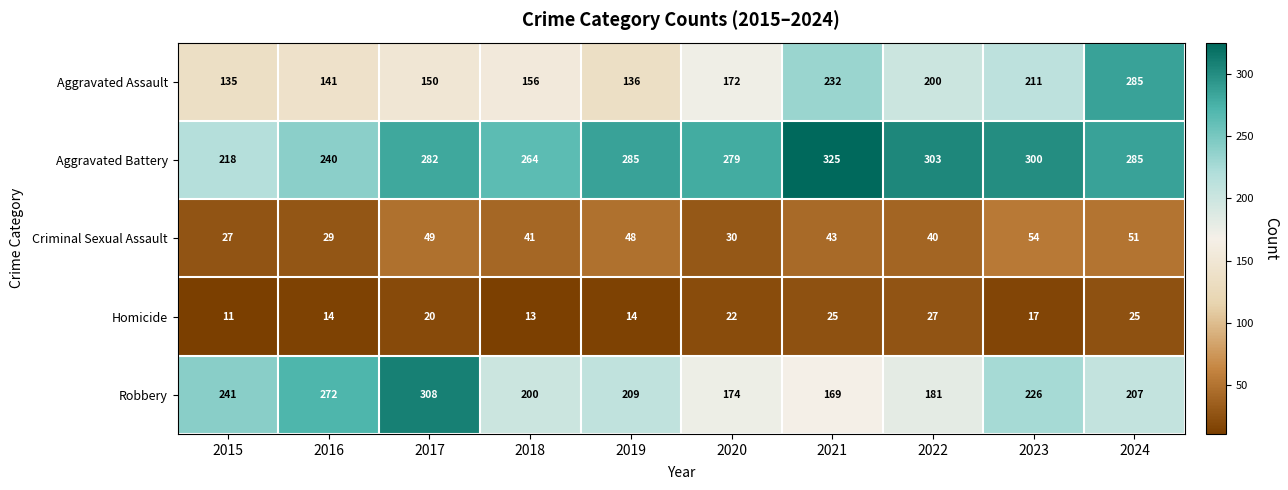

Rank the series by their maximum value, from lowest to highest.

Homicide, Criminal Sexual Assault, Aggravated Assault, Robbery, Aggravated Battery